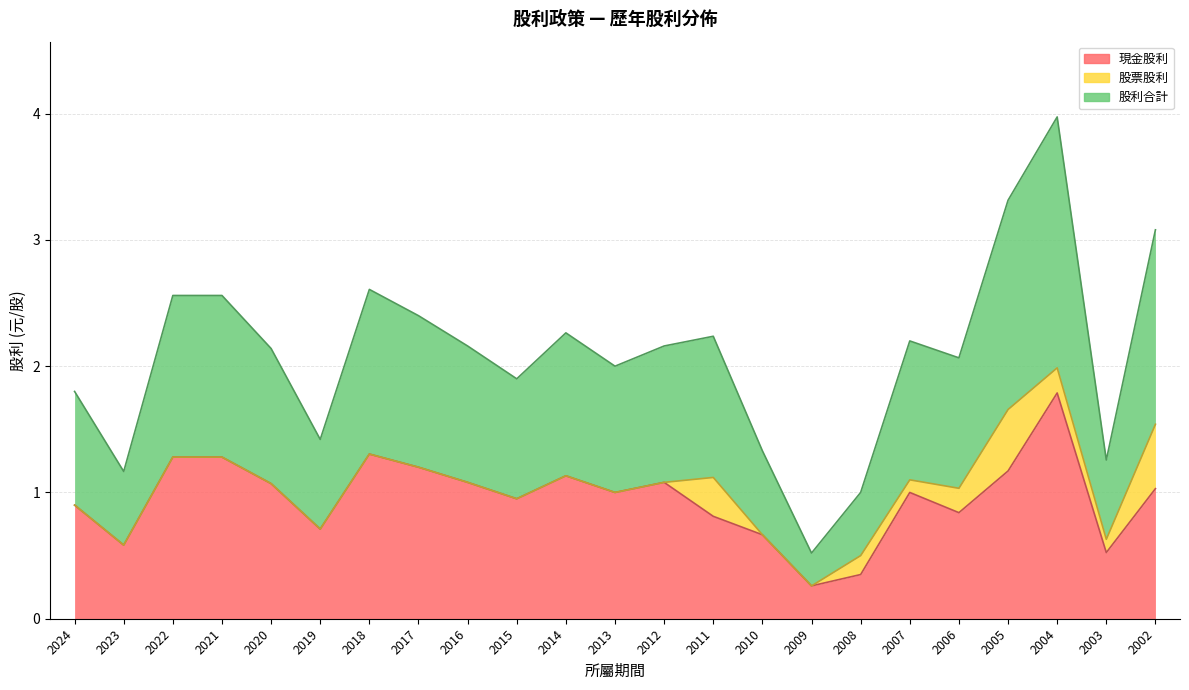

What is the difference between the maximum and minimum values in the 股利合計 series?

3.5